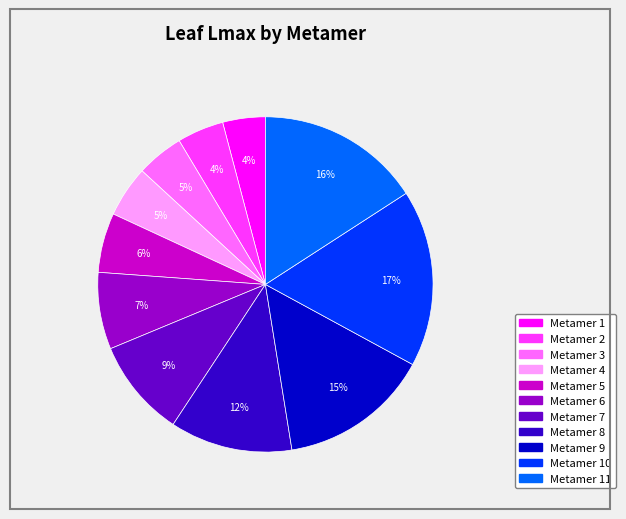

Does any single category account for the majority?

No